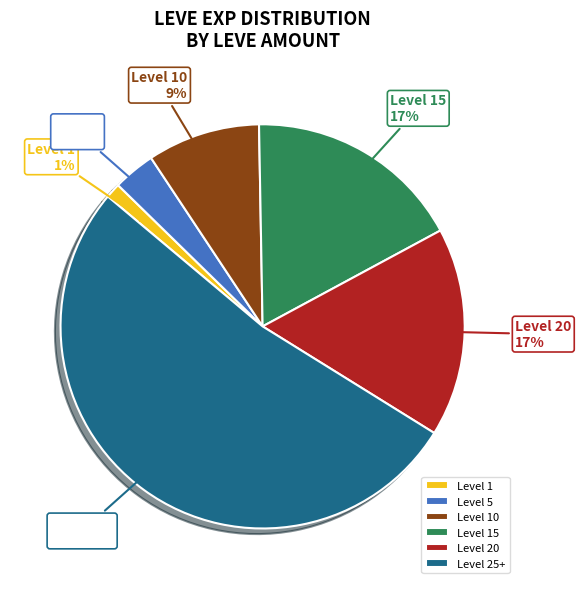

Is the sum of Level 5 and Level 20 greater than half?

No